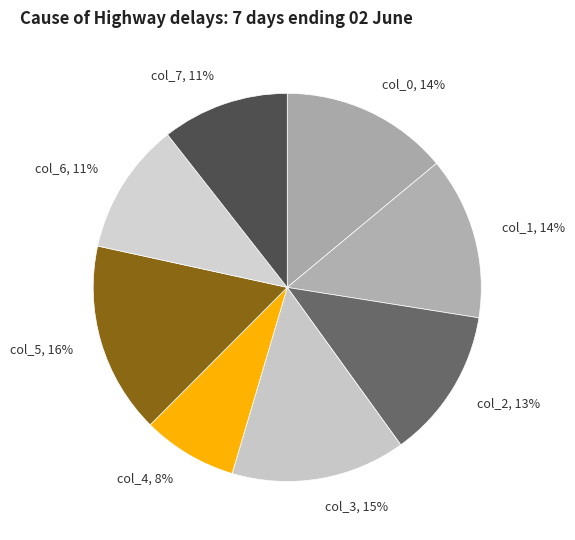

To the nearest percent, what percentage of the pie is col_3?

15%